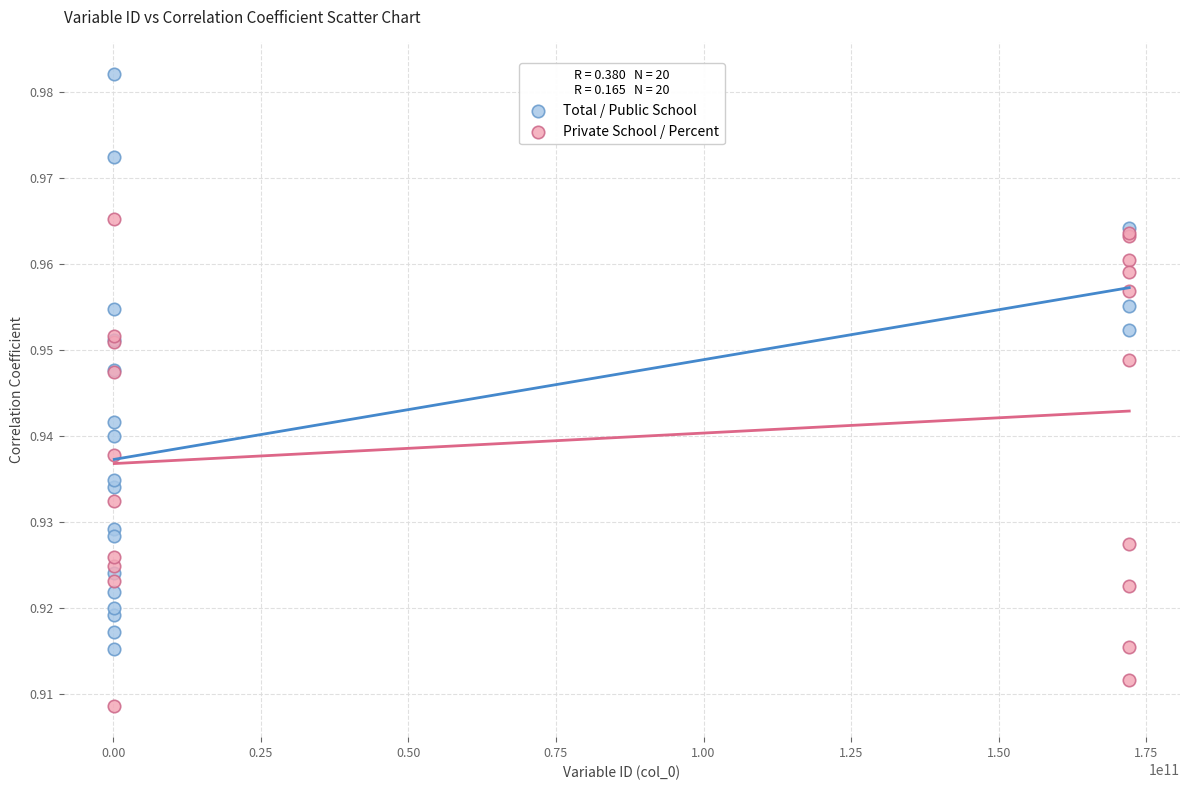

Which series has the largest Y range (max minus min)?

Total / Public School